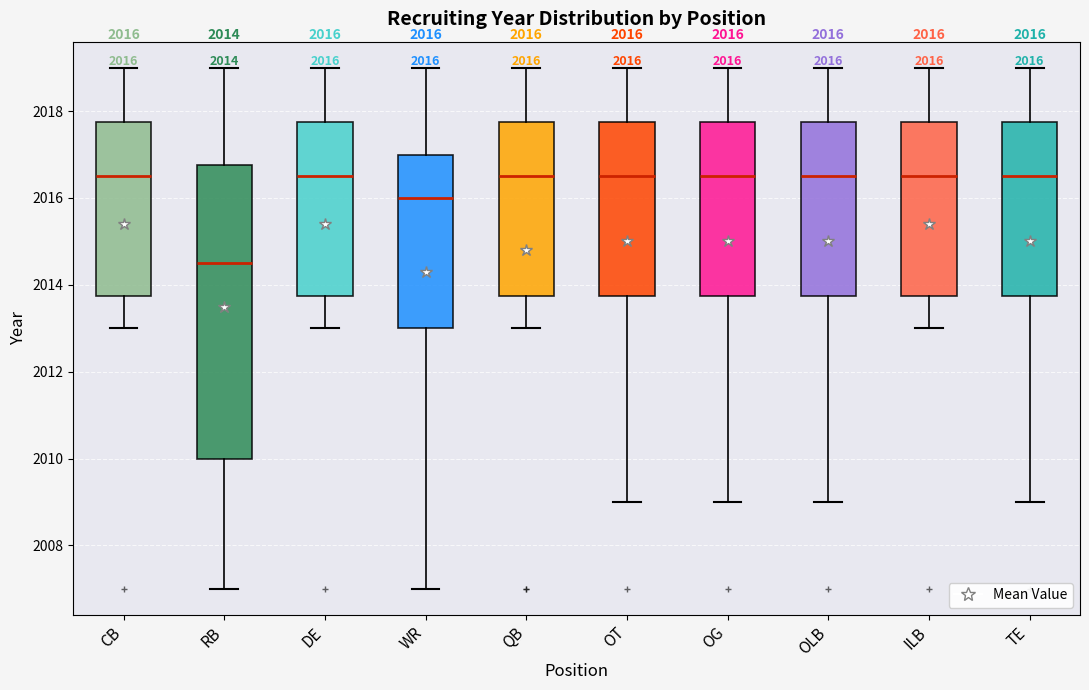

Comparing the boxes themselves (not the whiskers), which one is the tallest?

RB